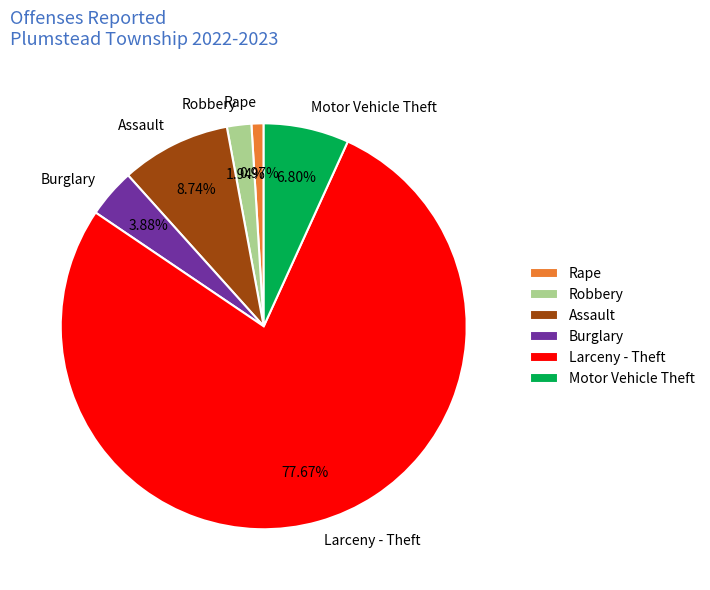

To the nearest percent, what is the average slice percentage?

17%